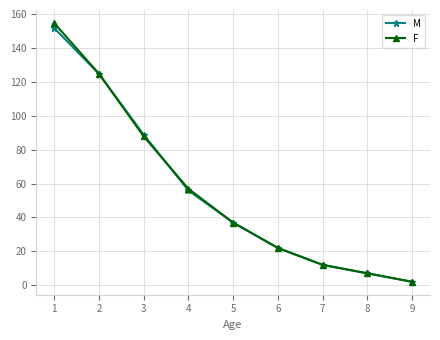

At which label is F closest to 78?

3